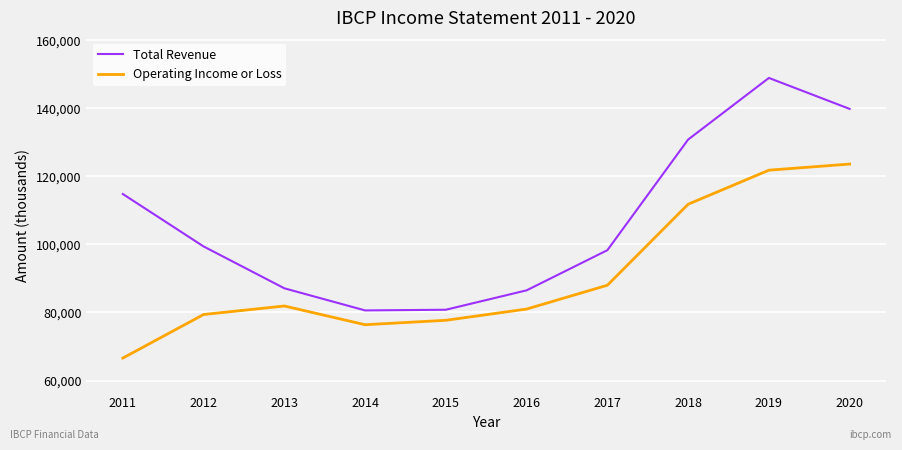

At which category is the sum across all series the highest?

2019